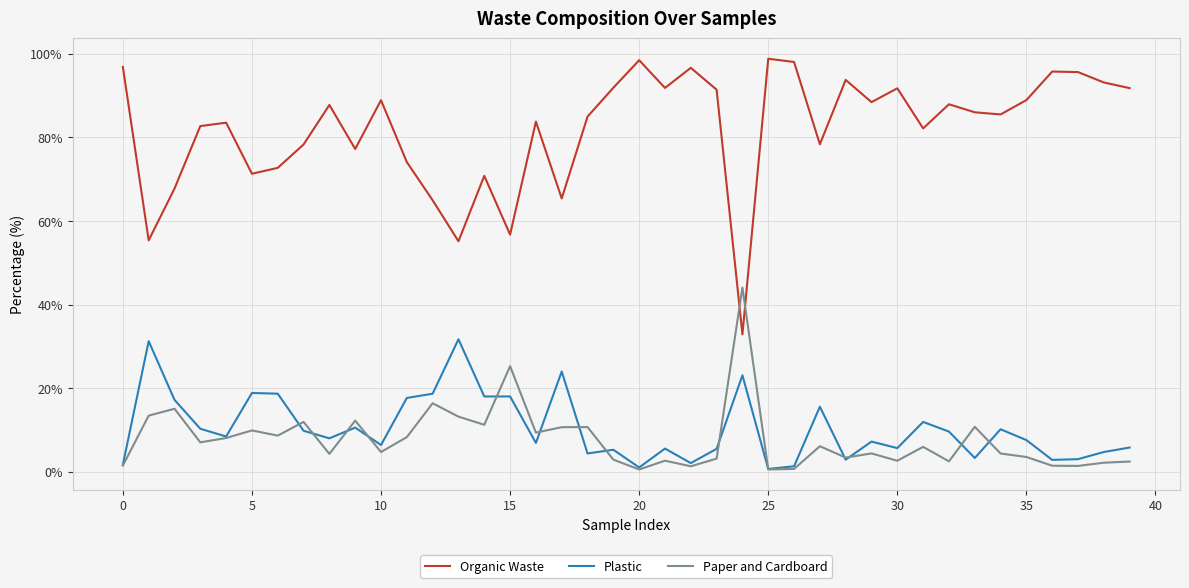

Which series has the largest total across all categories?

Organic Waste